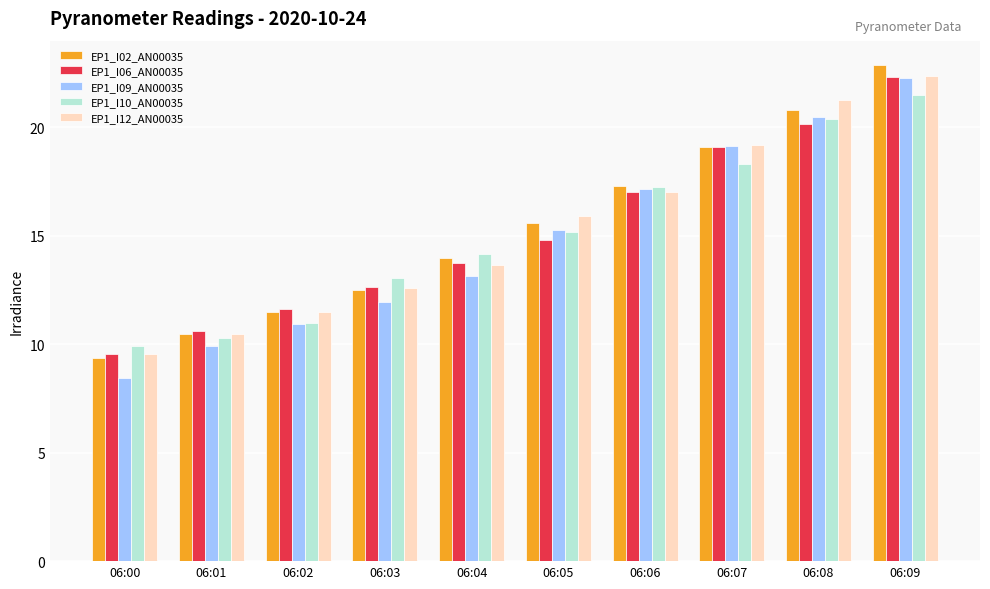

At which label is EP1_I02_AN00035 closest to 16?

06:05